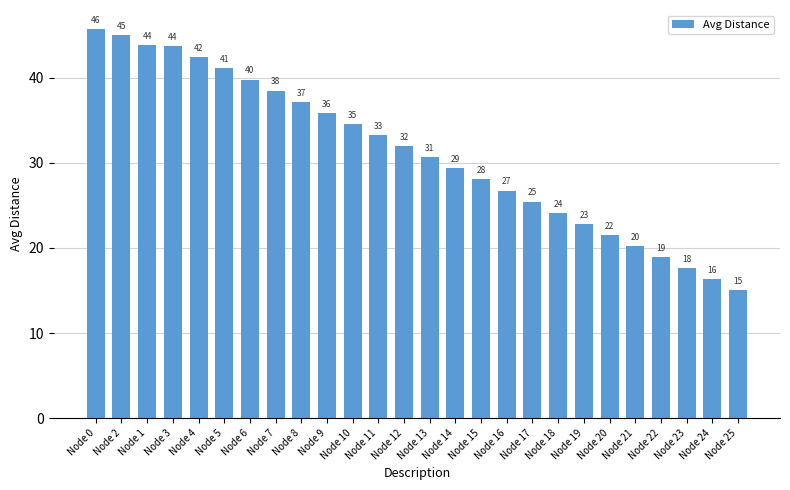

Does the chart contain any negative values?

No